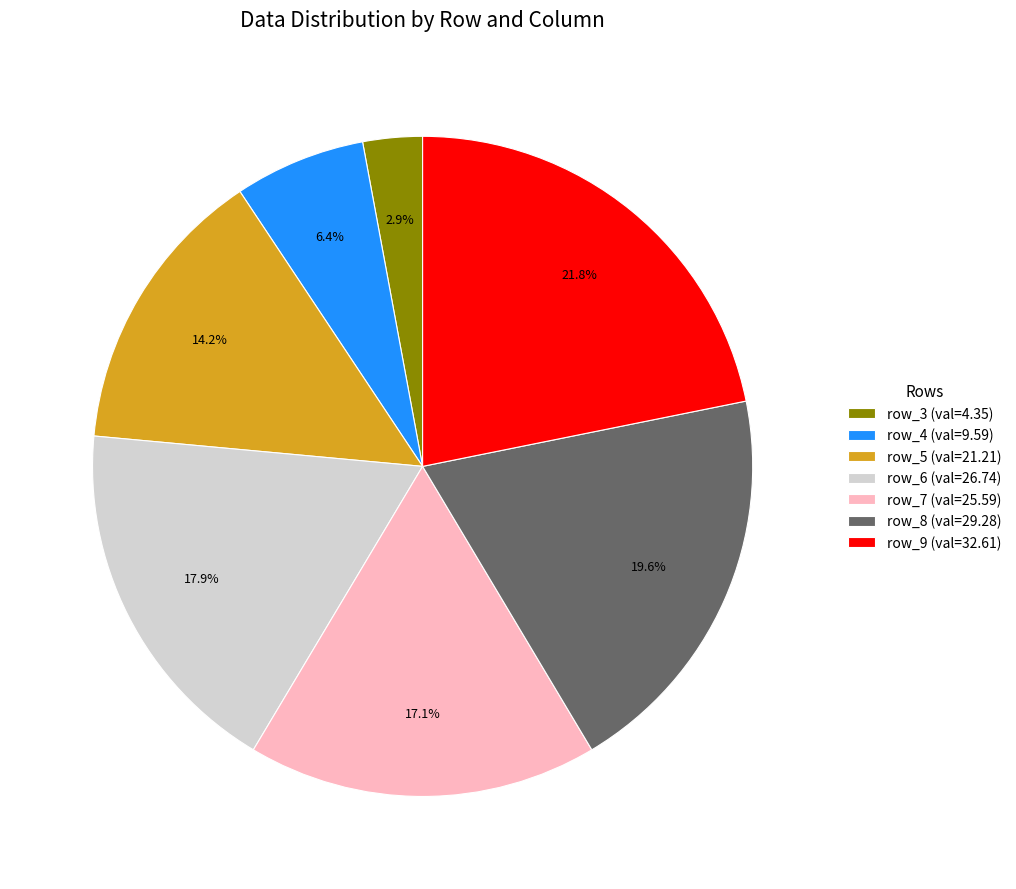

What portion of the pie excludes row_9 (val=32.61)?

78.2%